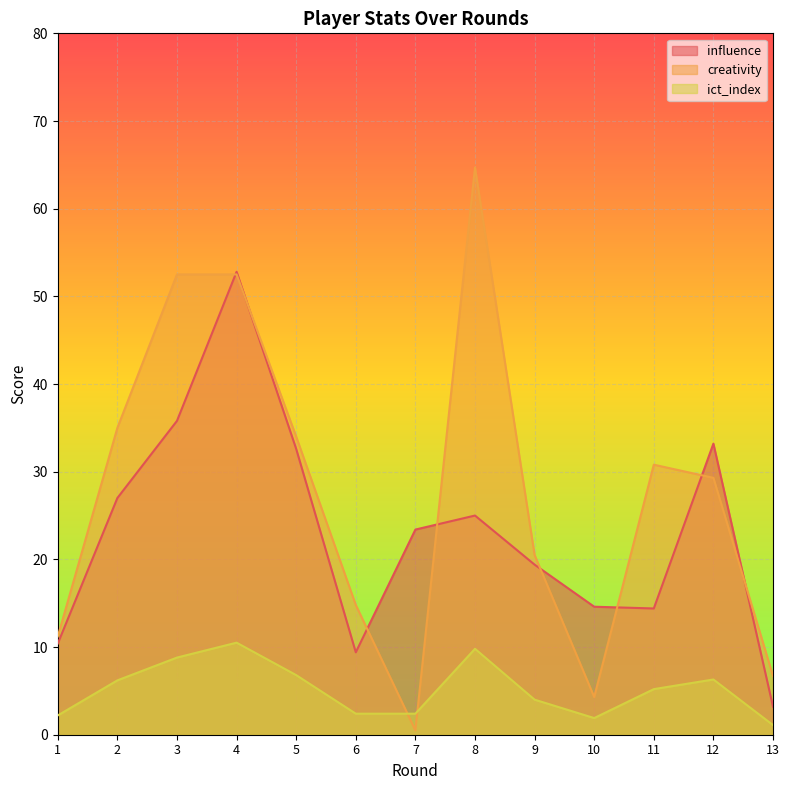

At which category does creativity reach its first local valley?

7